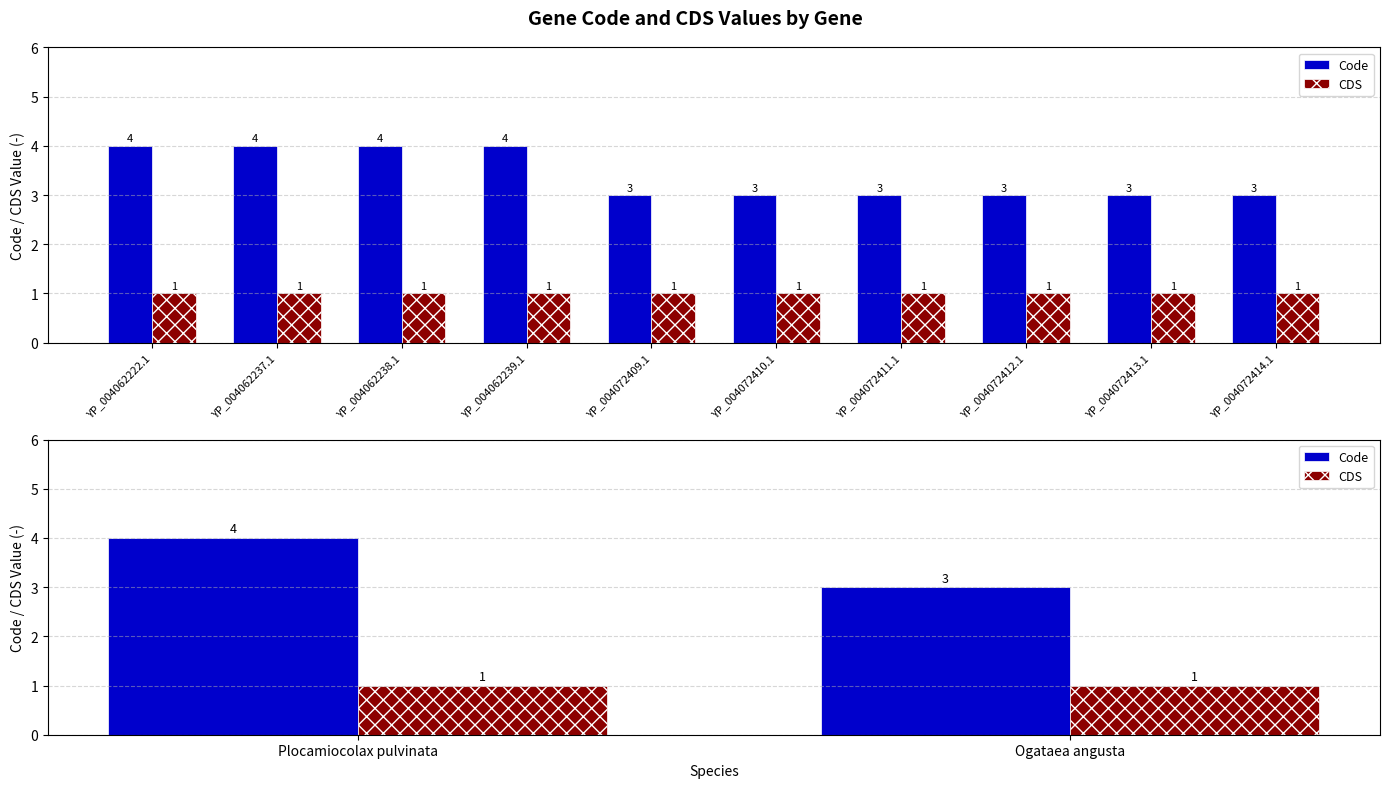

What is the value of the CDS bar at the 2nd from the left?

1